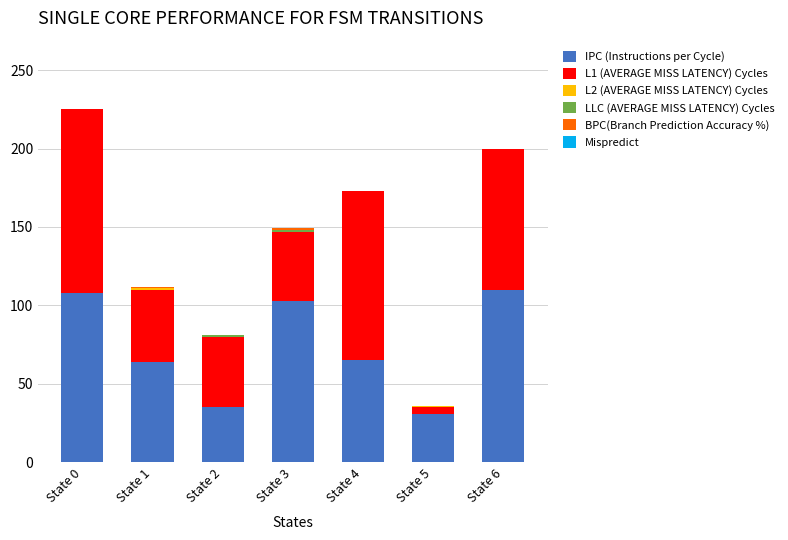

The IPC (Instructions per Cycle) series shows 110 at State 6. True or false?

True